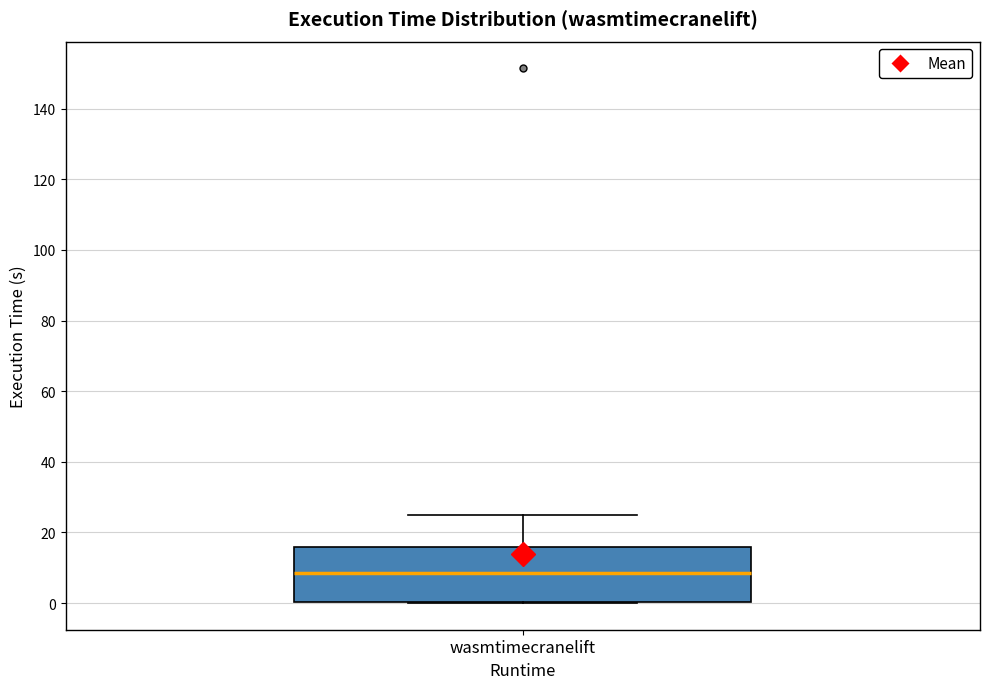

Read this box plot against the y-axis: the position of the median line, the range covered by the box, and the ends of both whiskers. The values are not printed on the chart, so give them approximately, as read against the axis.

median 8, box 0 to 16, whiskers 0 to 24